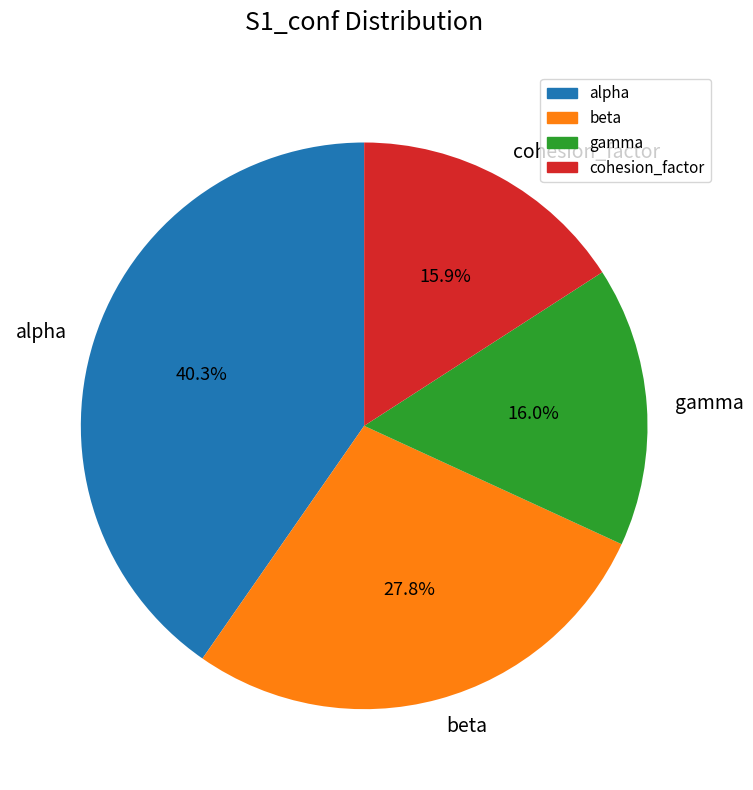

Which has a higher value, cohesion_factor or beta?

beta